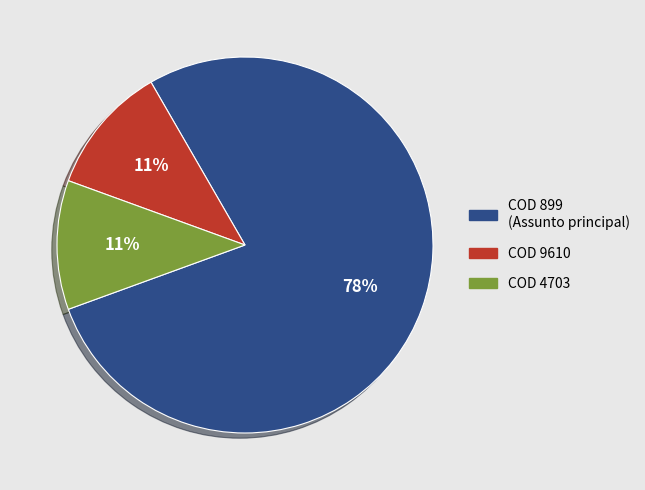

Is there a majority slice in this chart?

Yes